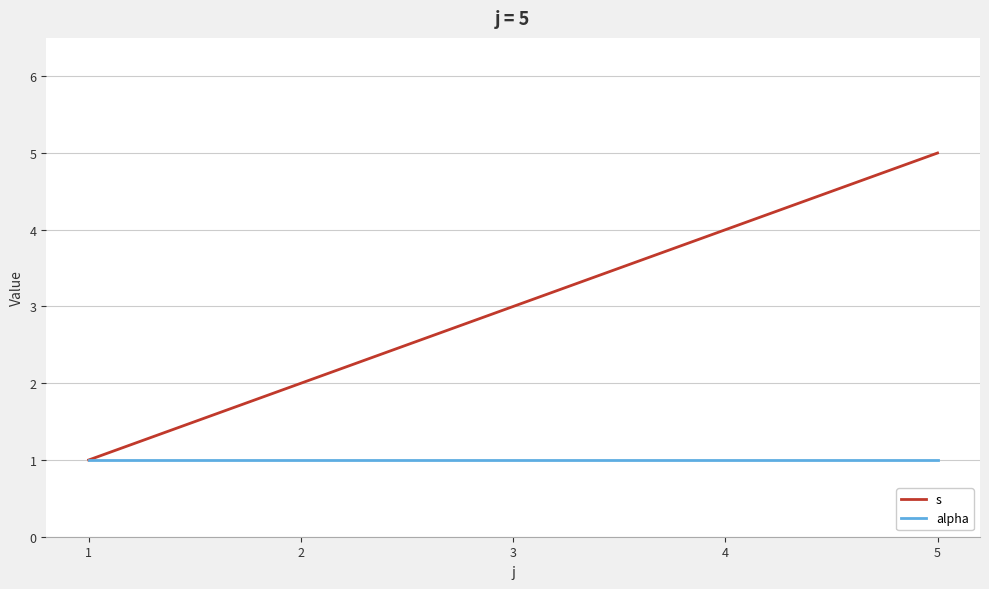

What are all the series names shown in the legend?

s, alpha